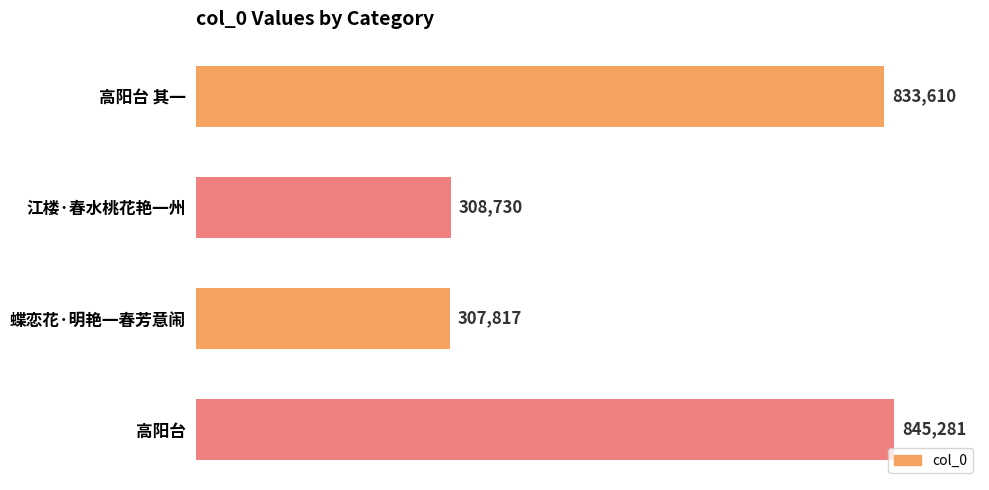

At which category does the chart reach its minimum across all series?

蝶恋花·明艳一春芳意闹